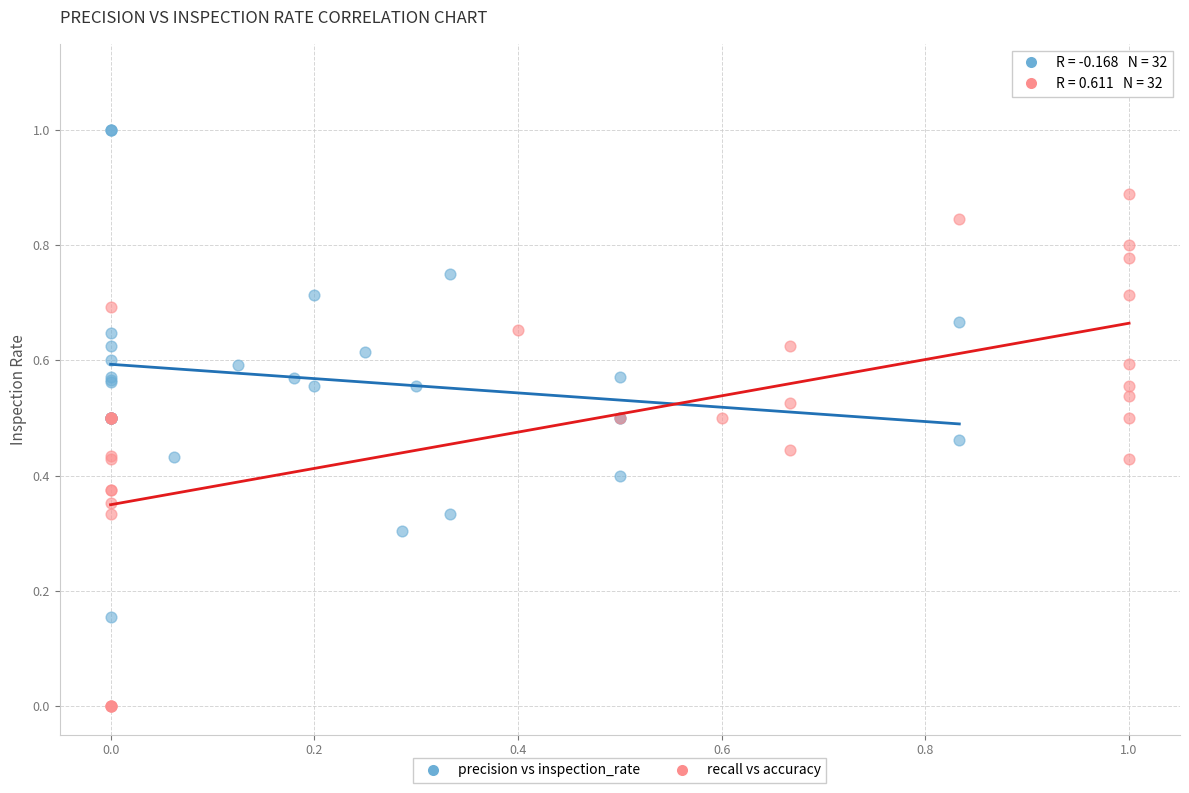

Which series reaches the minimum Y coordinate?

recall vs accuracy